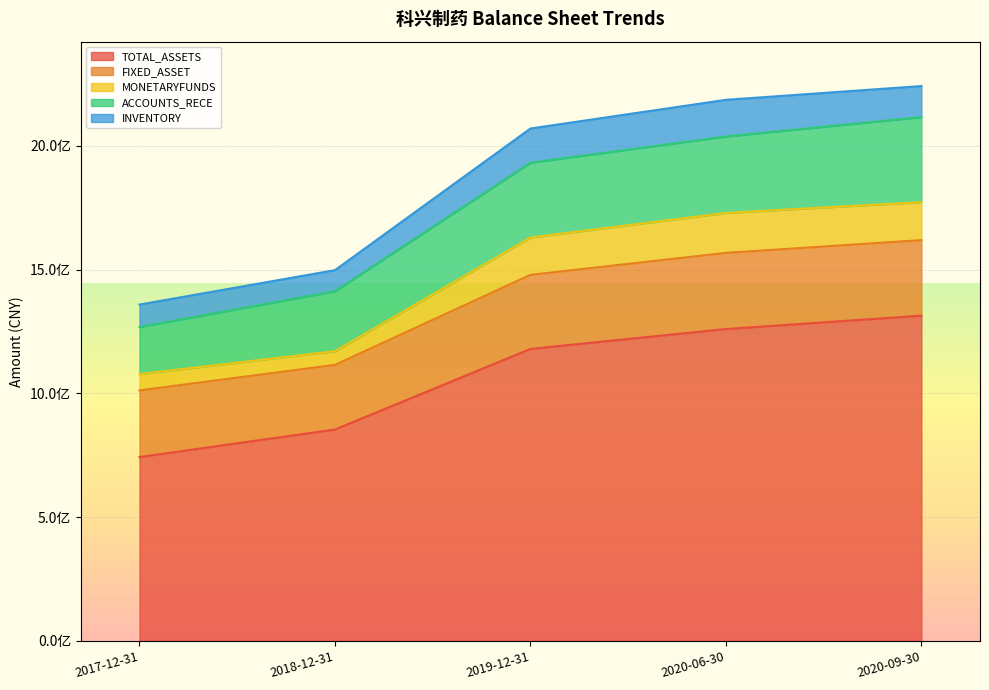

True or false: INVENTORY and ACCOUNTS_RECE intersect in this chart.

False